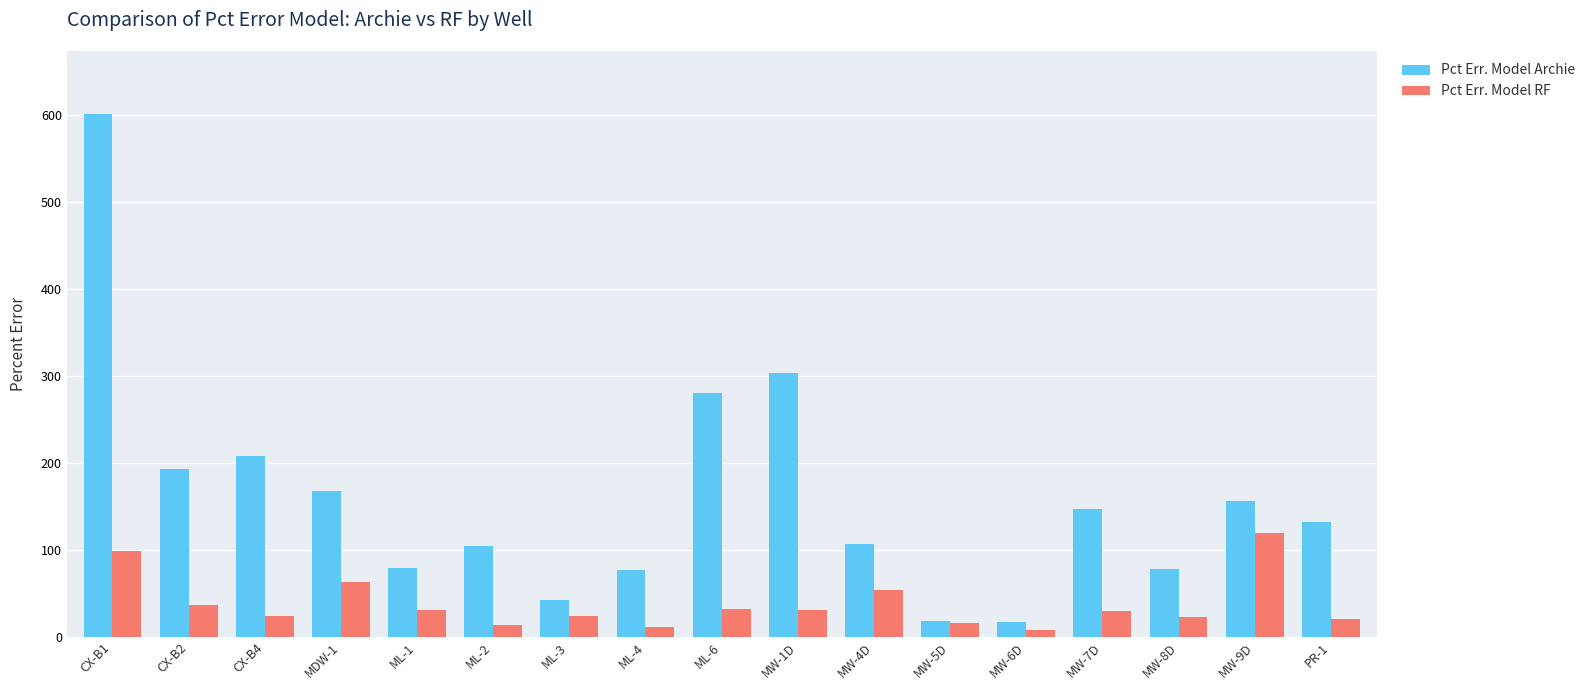

What is the smallest value displayed?

8.1